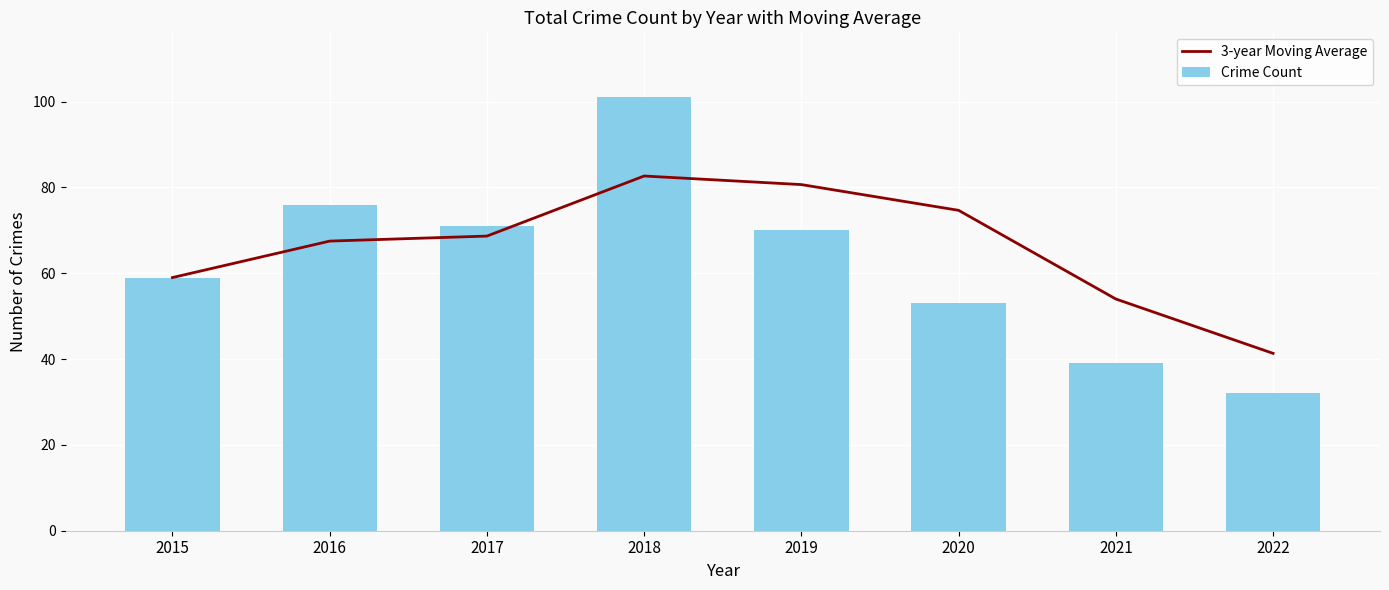

Between 2017 and 2015, which is larger?

2017